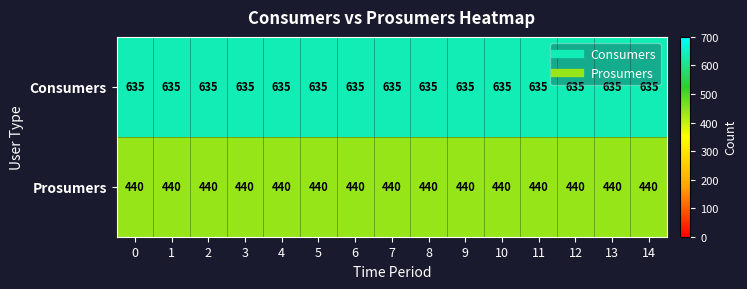

At how many categories does at least one series exceed 608?

15